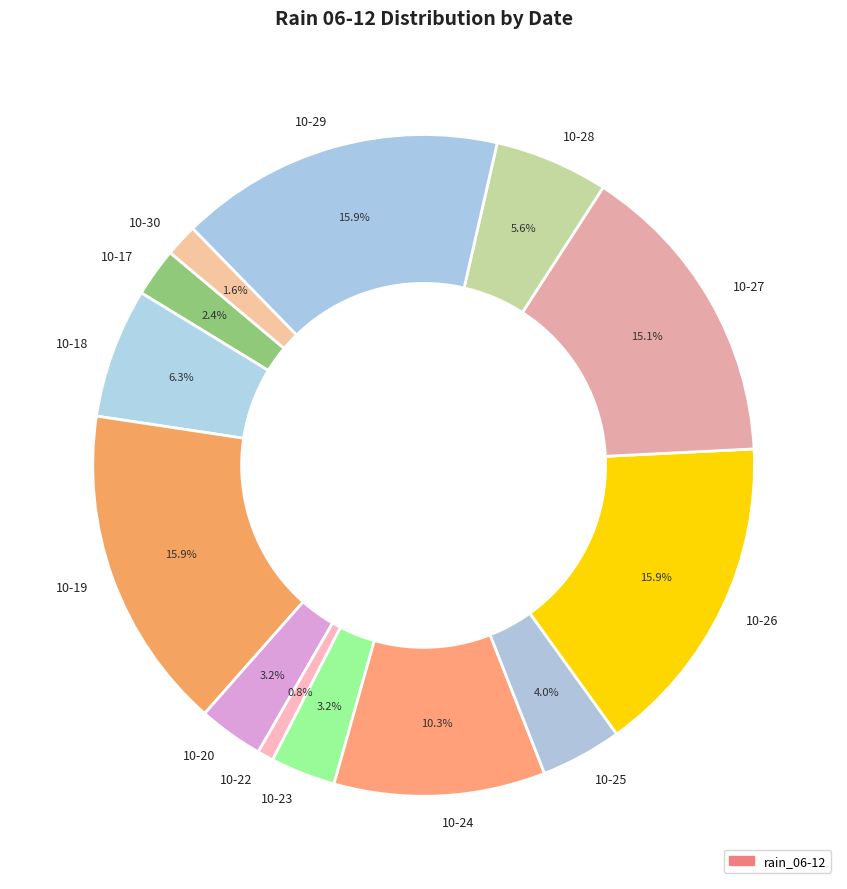

Which category has the smallest portion of the pie?

10-22